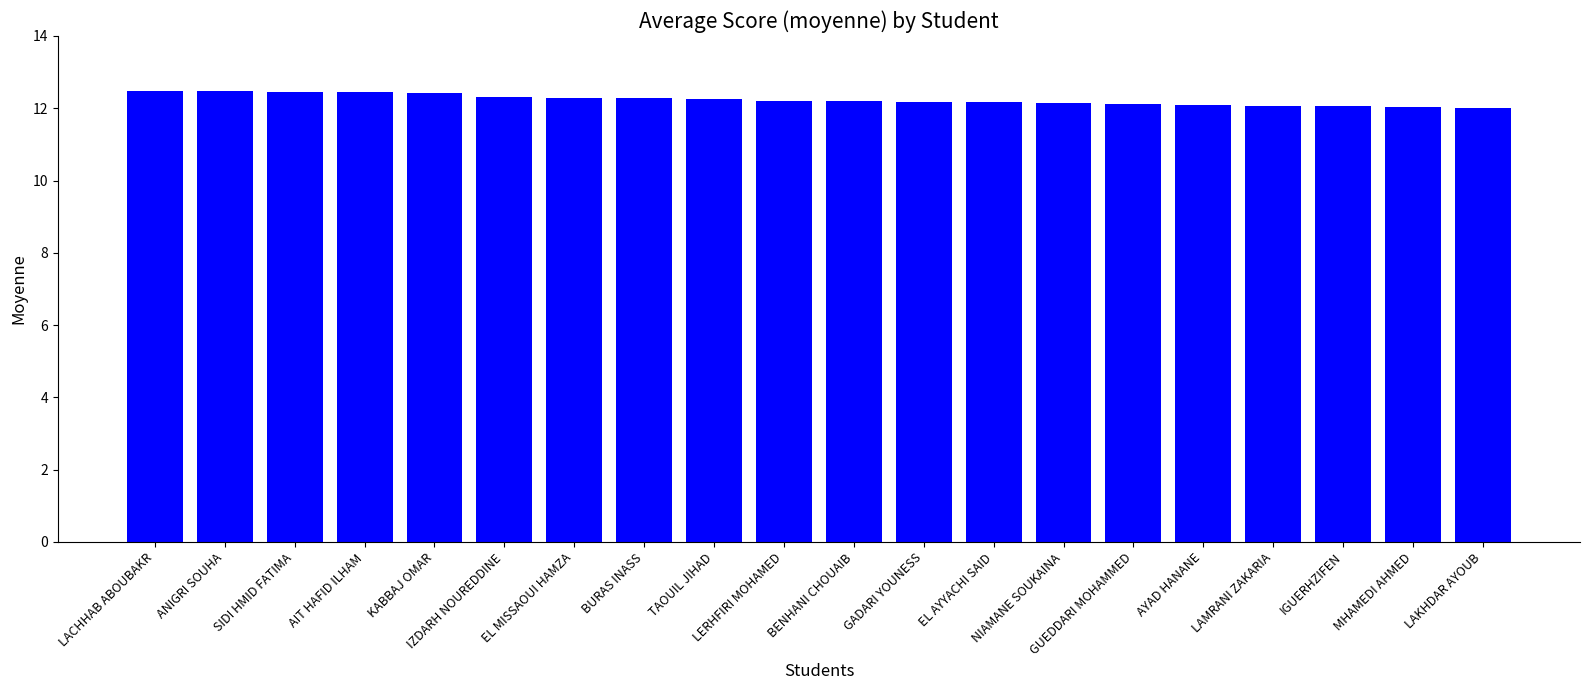

What is the change in value from KABBAJ OMAR to EL MISSAOUI HAMZA?

-0.1